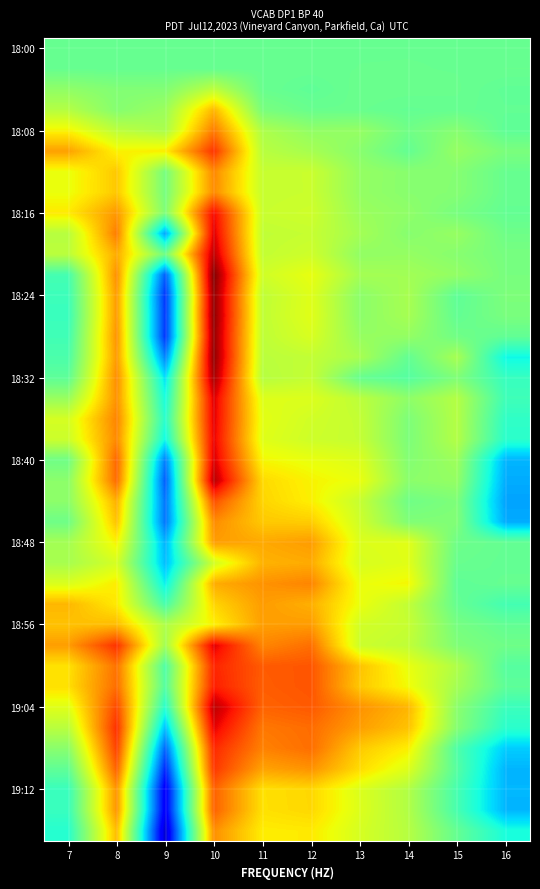

How many categories are shown in the chart?

10